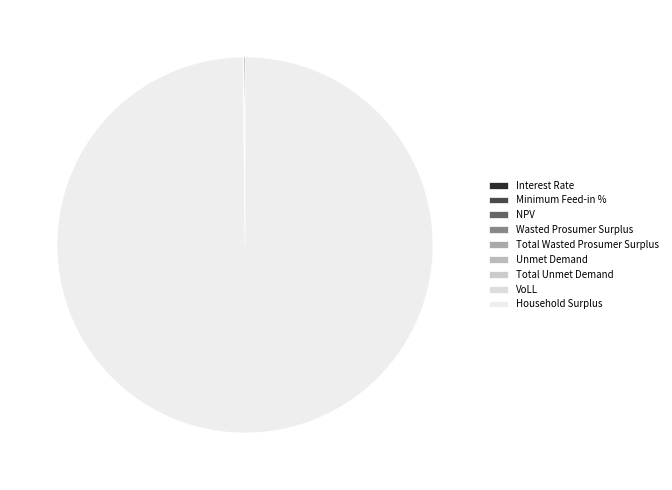

Is it true that Unmet Demand is 0% of the pie?

True